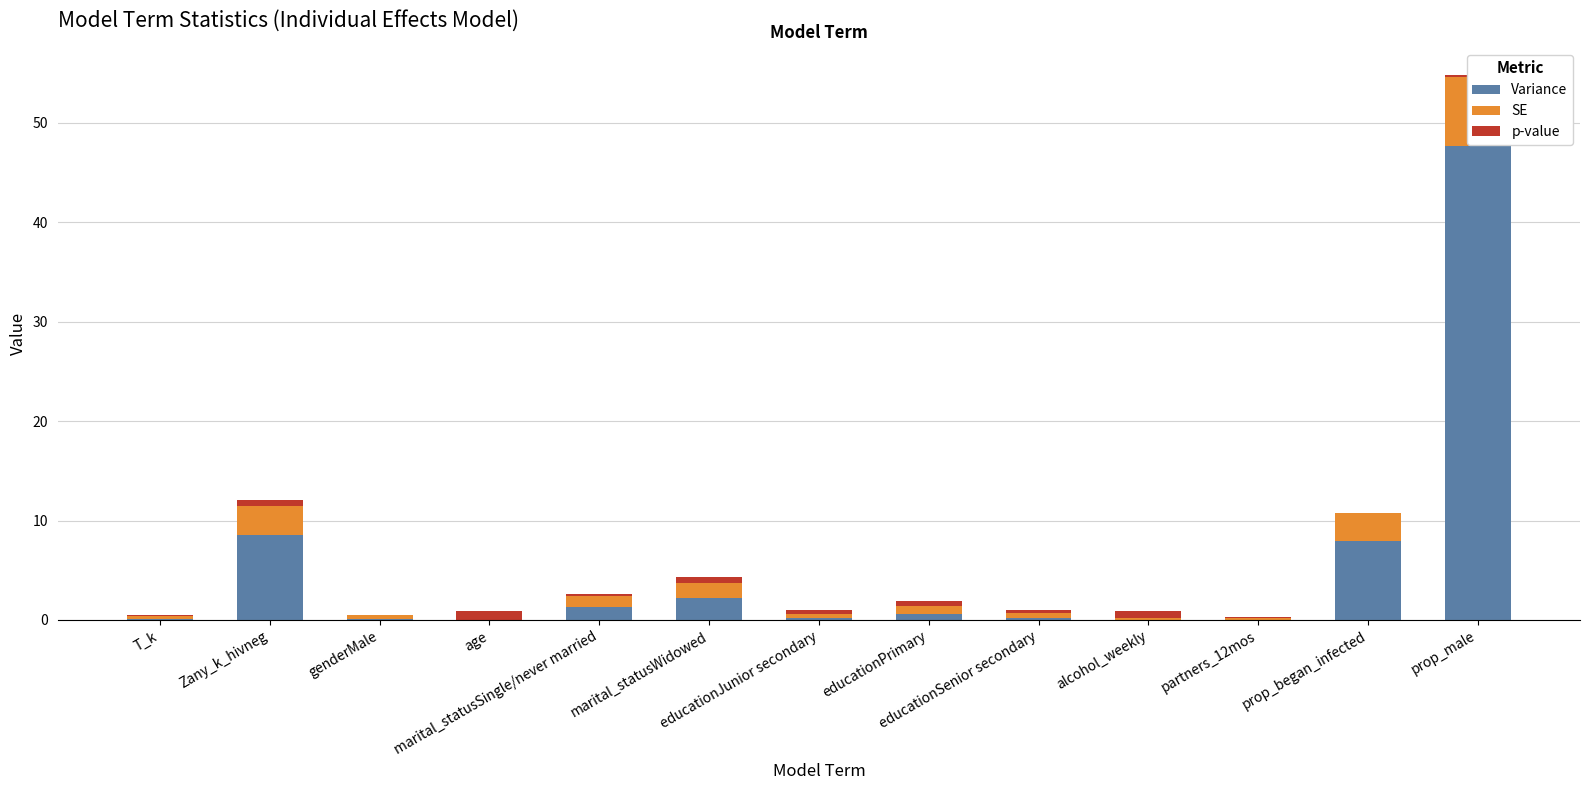

Rank the series at prop_male from lowest to highest value.

p-value, SE, Variance